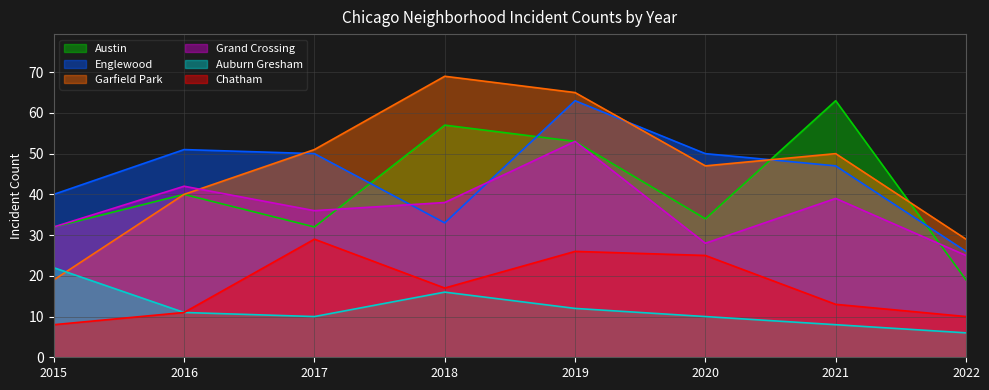

Which label corresponds to the largest value in the chart?

2018